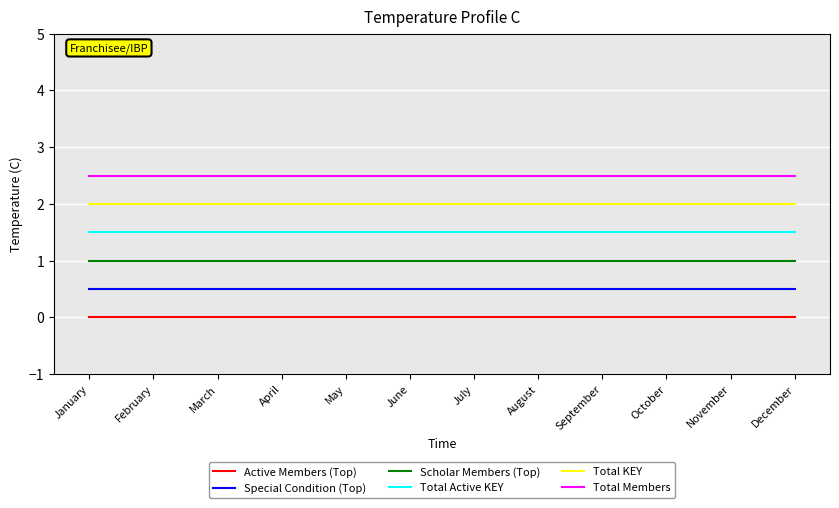

At how many categories does at least one series exceed 1?

12